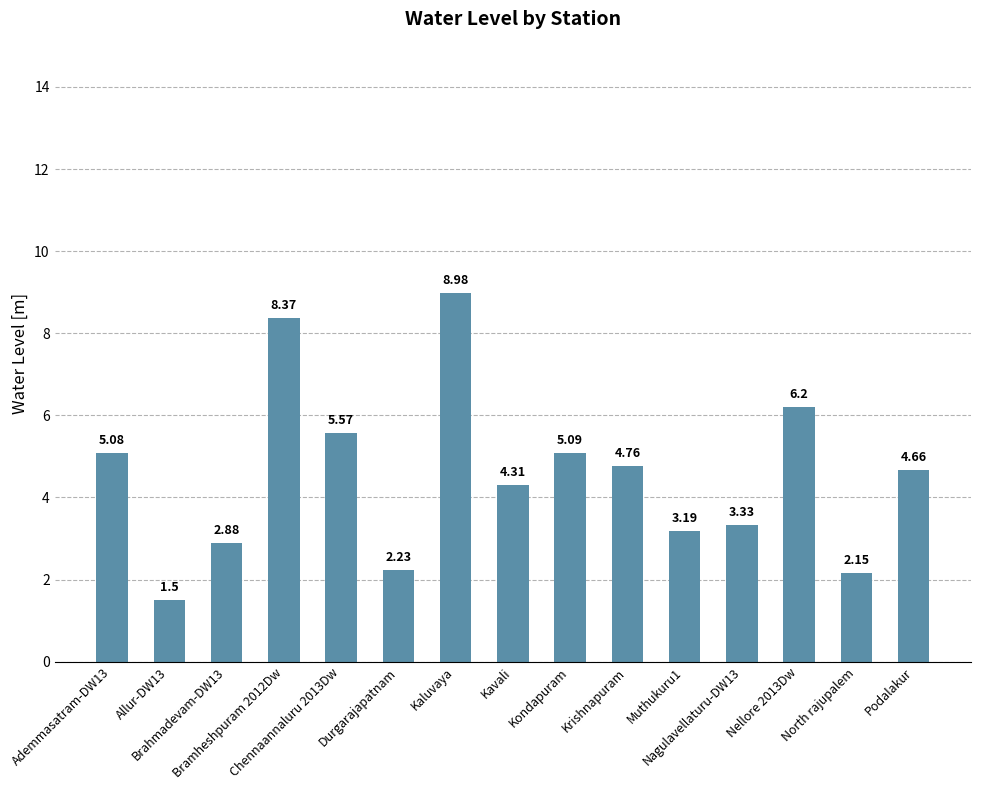

What is the average value?

4.6